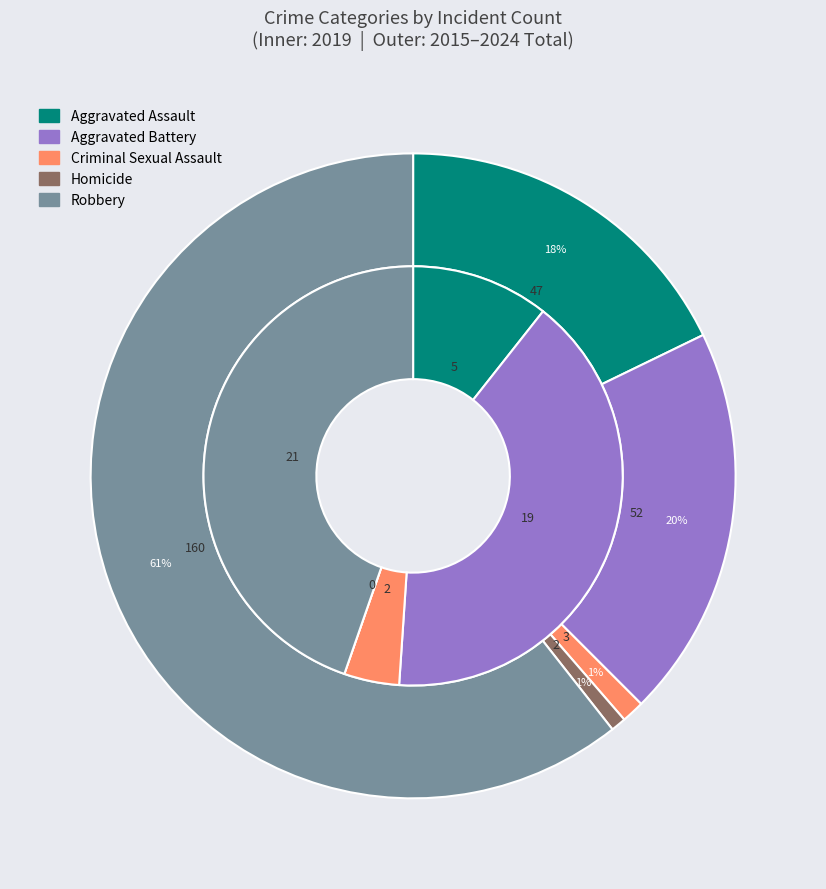

The values_2019 slice represents 7% of the pie. True or false?

False